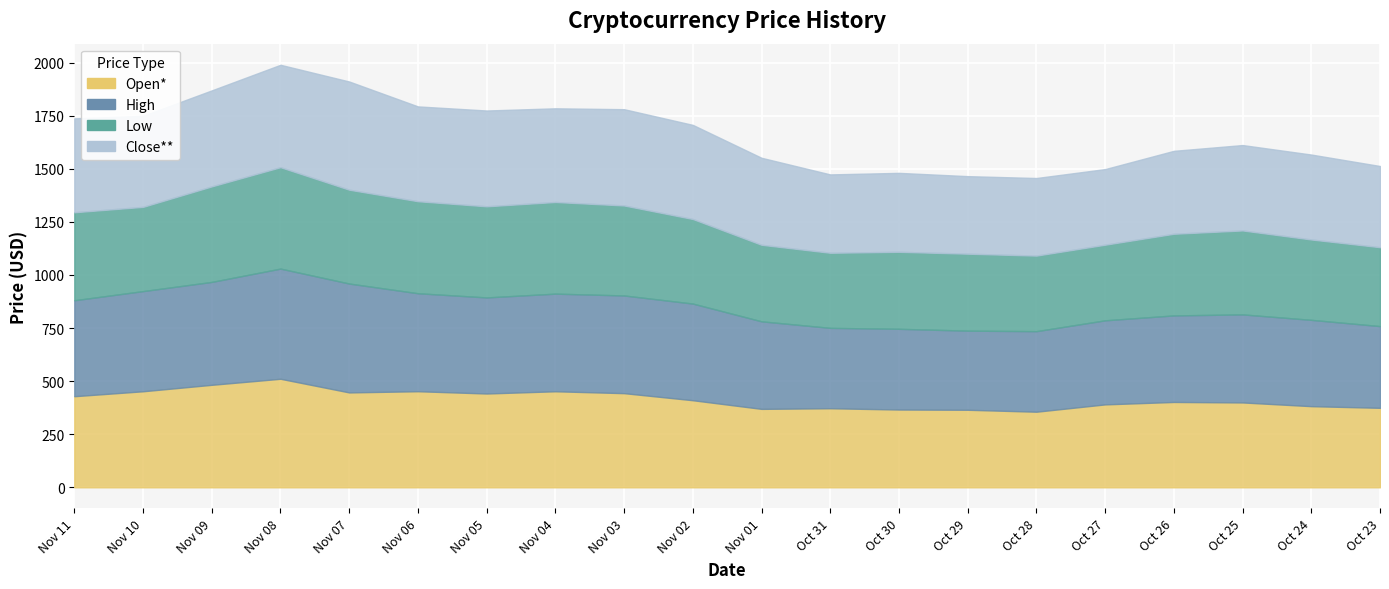

True or false: Low and Open* intersect in this chart.

False